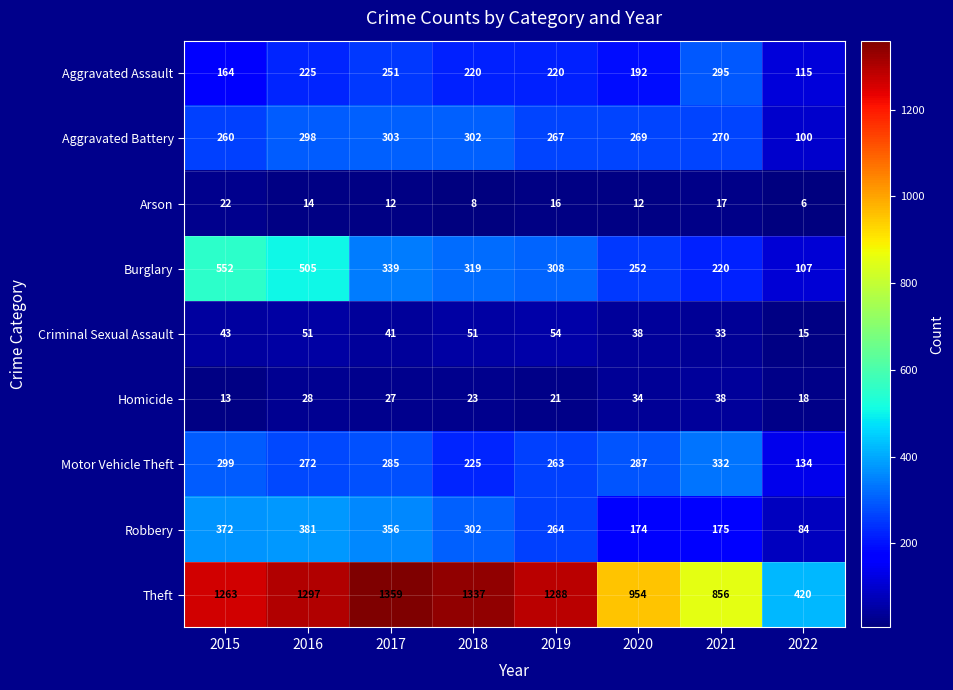

What is the difference between the second highest and second lowest values in the Aggravated Battery series?

42